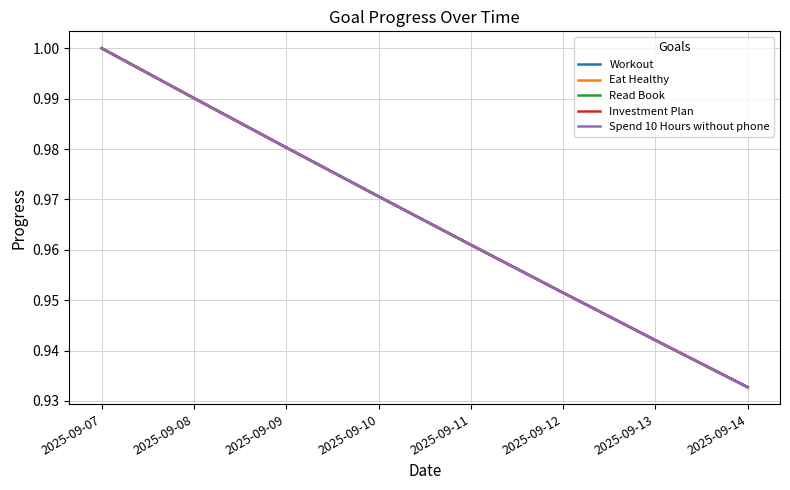

Is the value of Eat Healthy at 2025-09-09 greater than the value of Spend 10 Hours without phone at 2025-09-10?

Yes